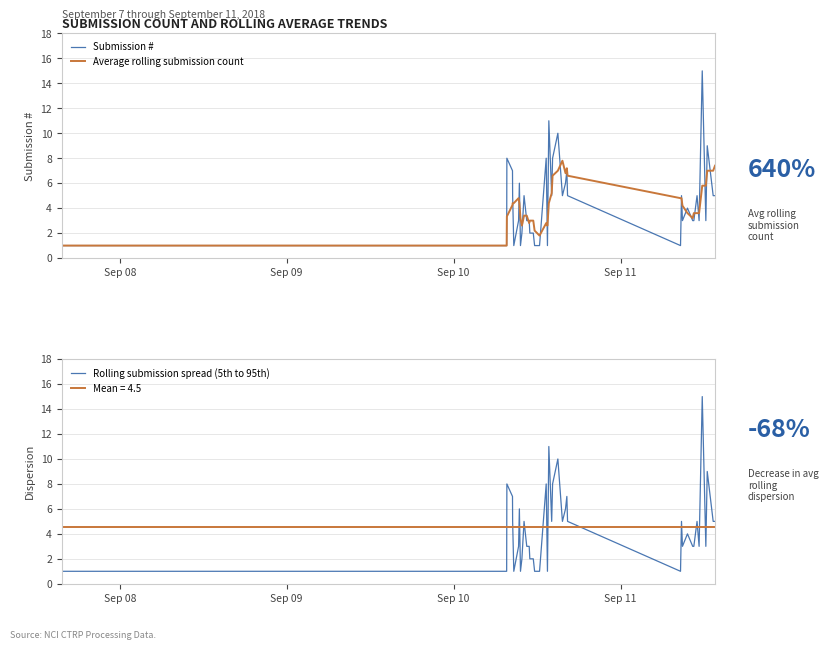

Which series has the widest spread of values?

Submission #